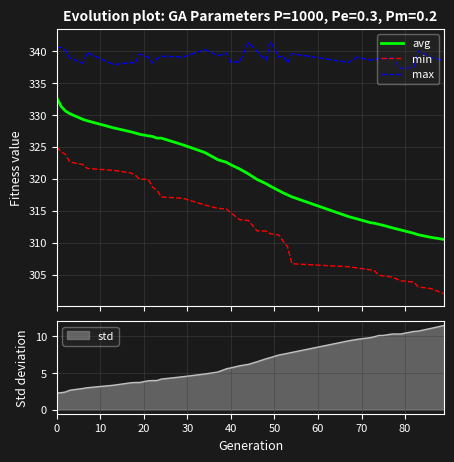

True or false: min and max cross at least once.

False